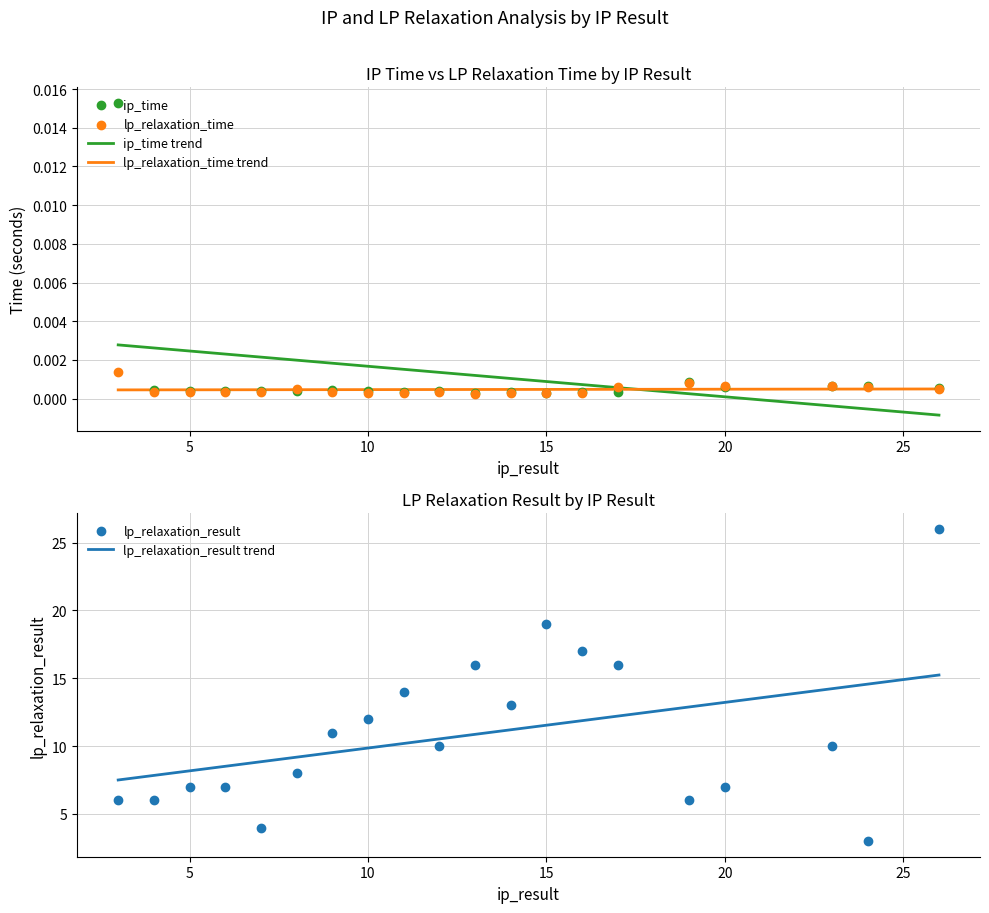

Which series has the widest spread of Y values?

lp_relaxation_result